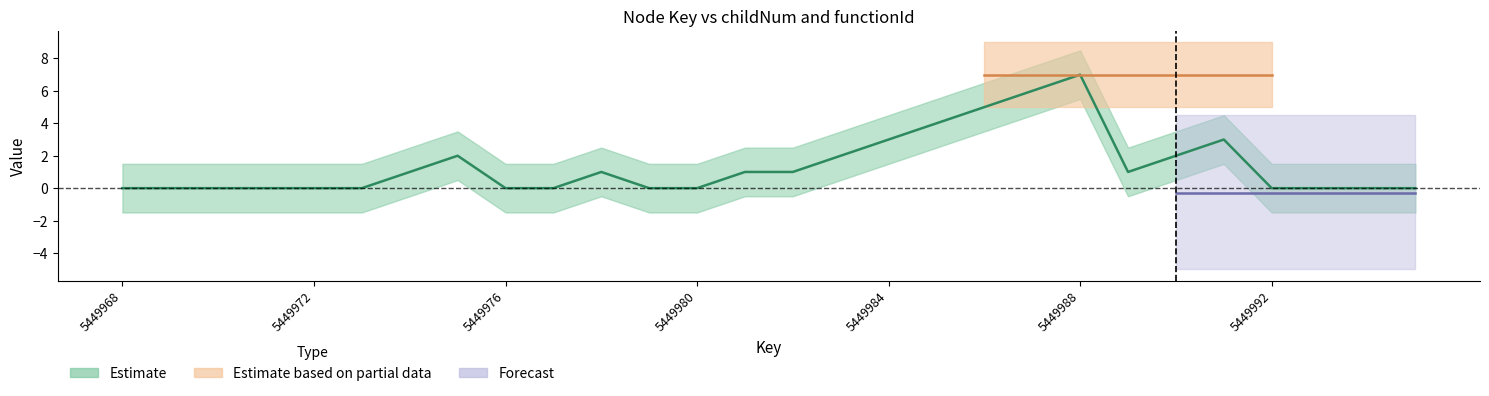

Where is the data nearest to the value 3?

5449984